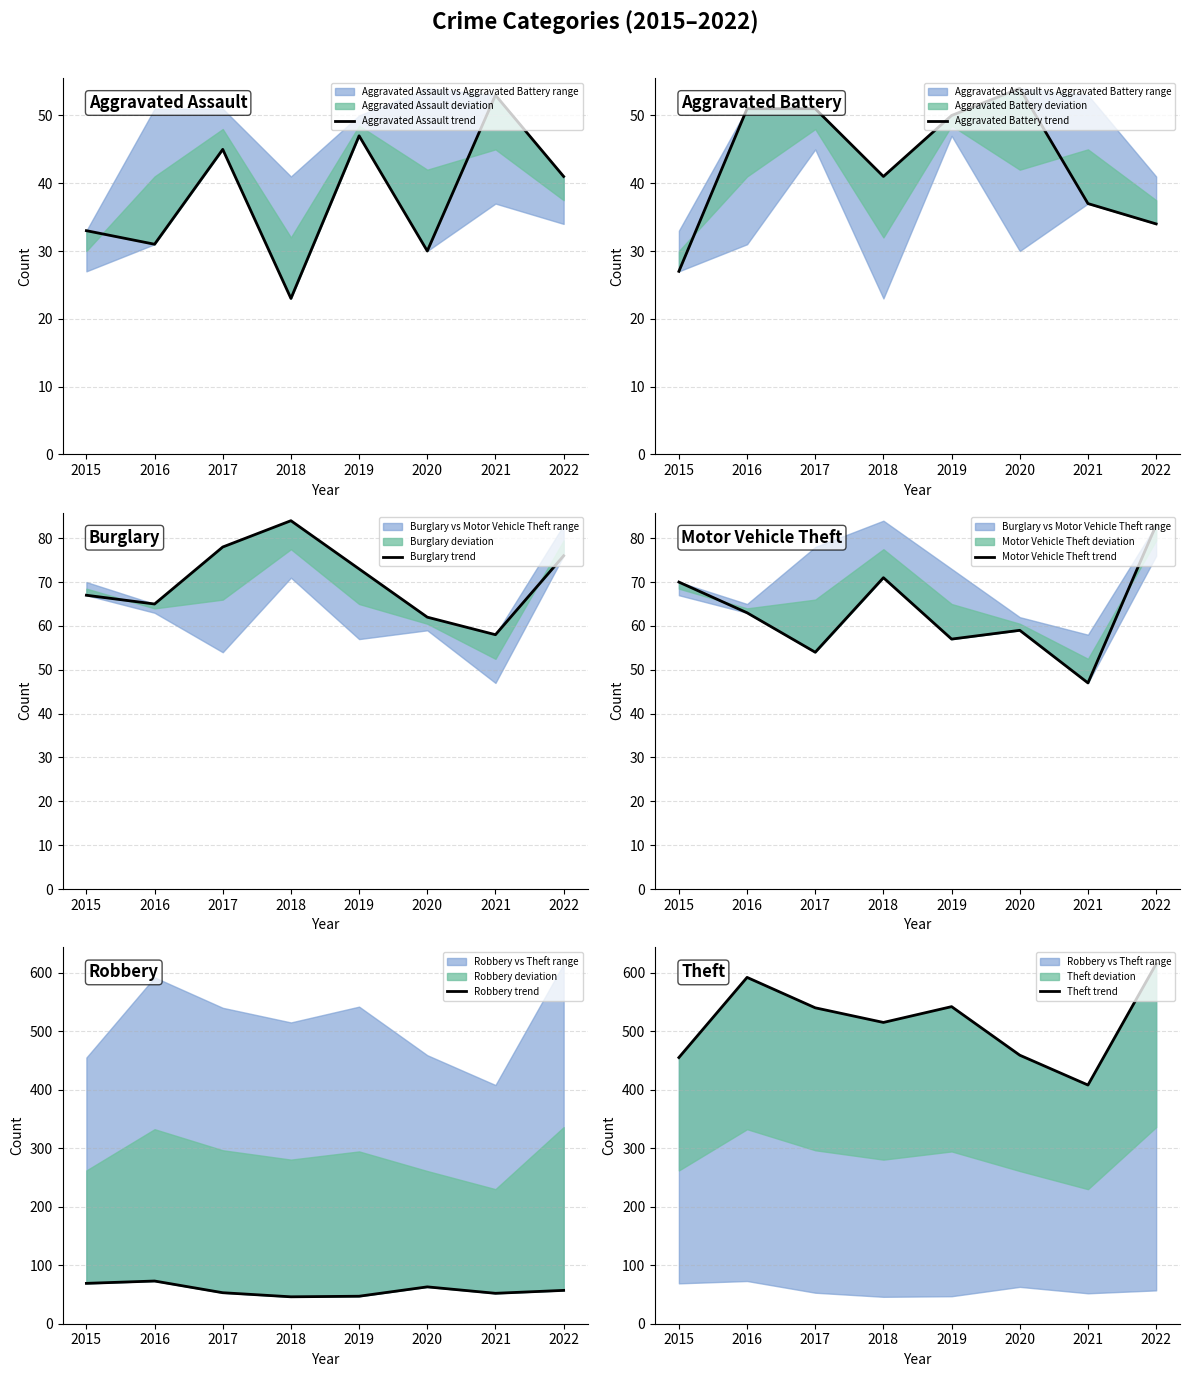

What is the difference between the Burglary trend values at 2017 and 2016?

13